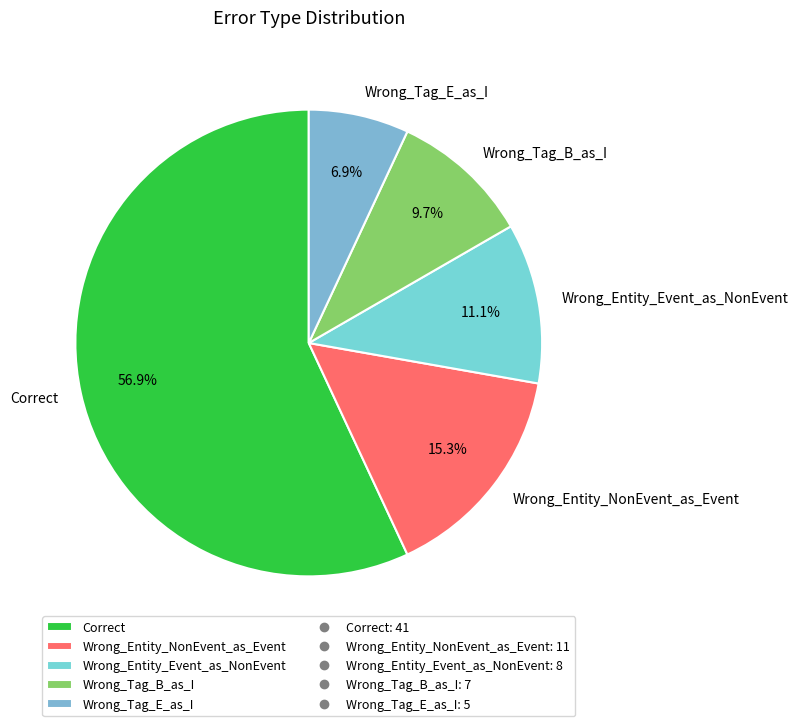

Which category has the biggest portion of the pie?

Correct